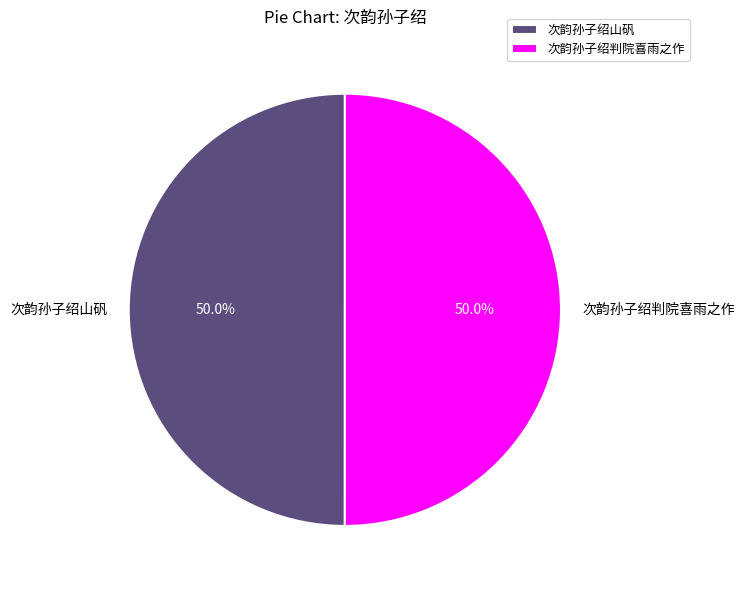

Approximately how many times larger is the value at 次韵孙子绍判院喜雨之作 compared to 次韵孙子绍山矾?

1.0